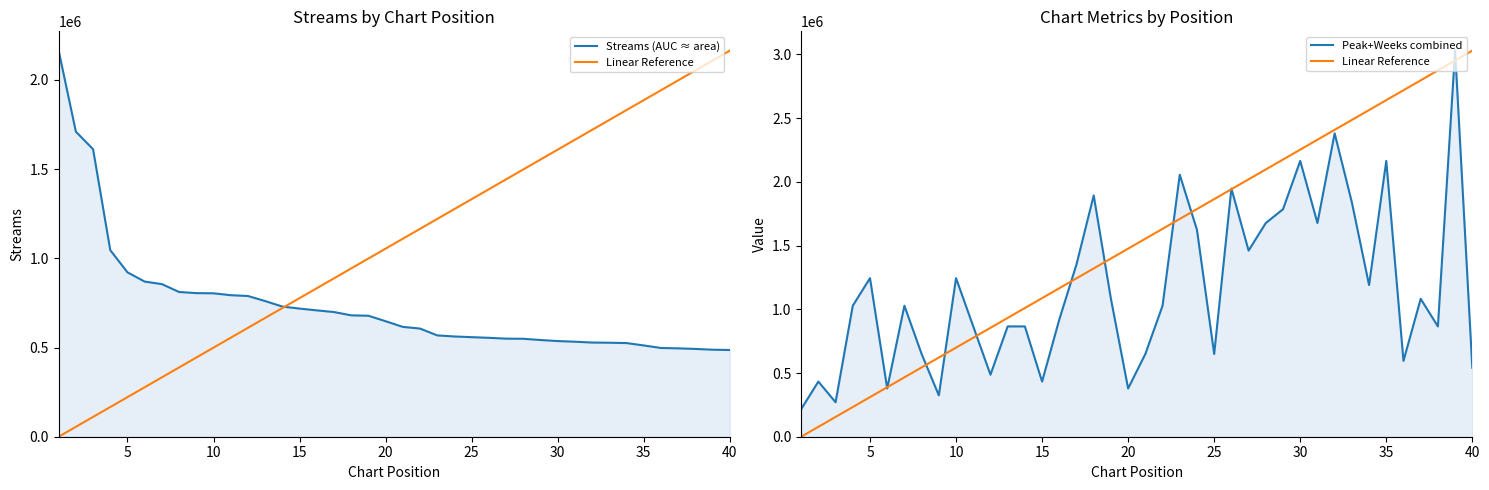

What is the sum of all Streams (AUC ≈ area) values?

29529037.0